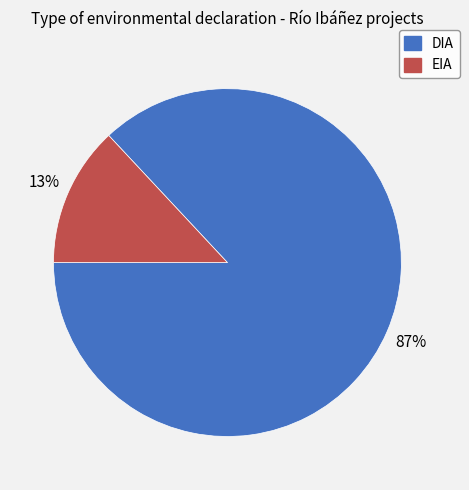

Rank the categories by value from highest to lowest.

DIA, EIA